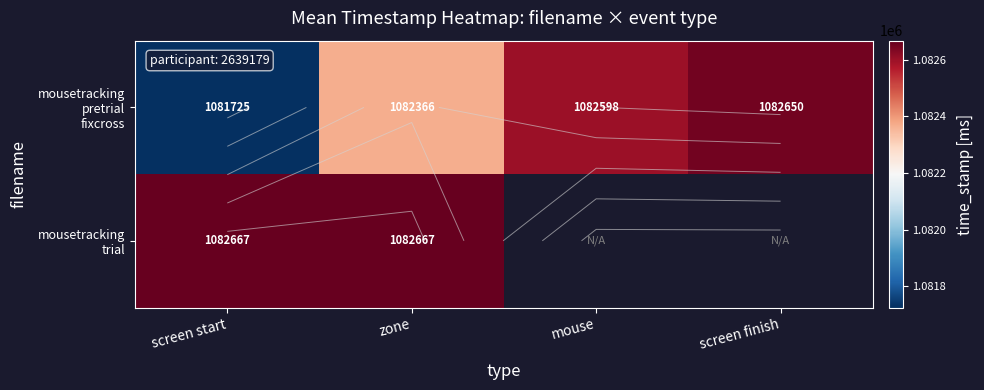

The mousetracking pretrial fixcross series shows 1941858.2 at screen start. True or false?

False